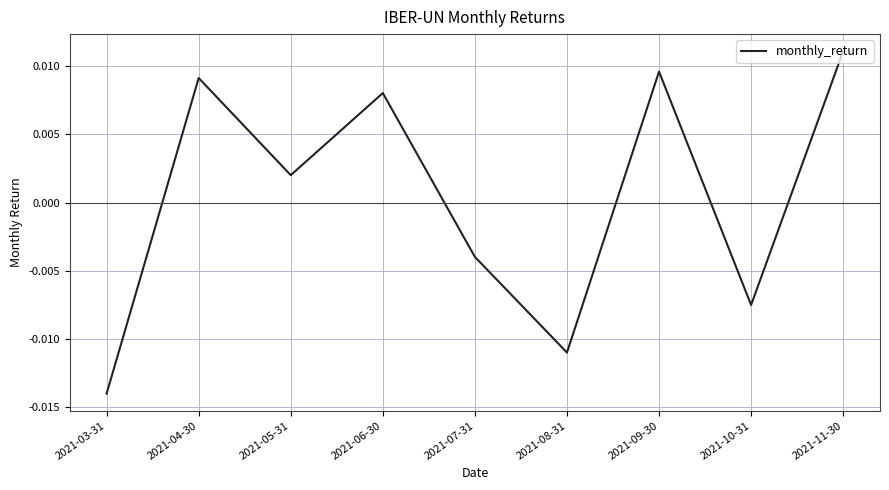

What position from the left is 2021-06-30?

4